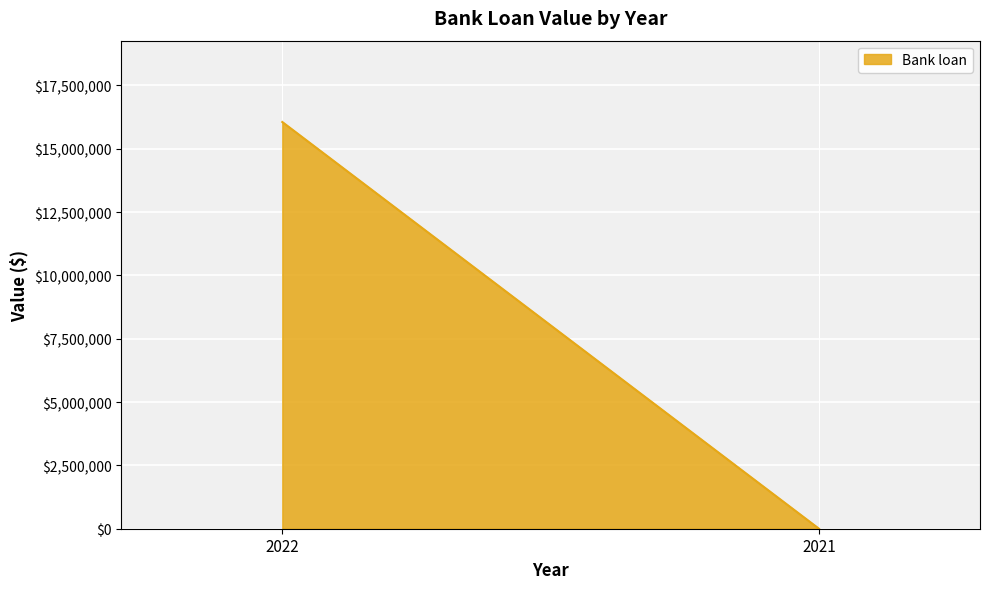

How many values are between 0 and 16057420?

2